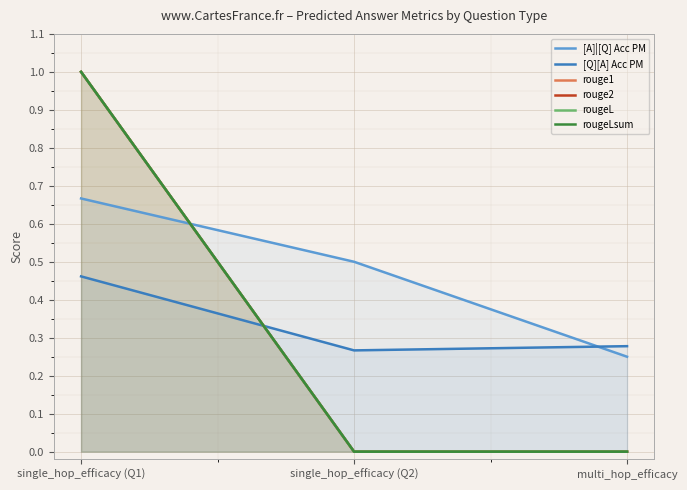

The value of rougeLsum at single_hop_efficacy (Q2) is 0.0. True or false?

True